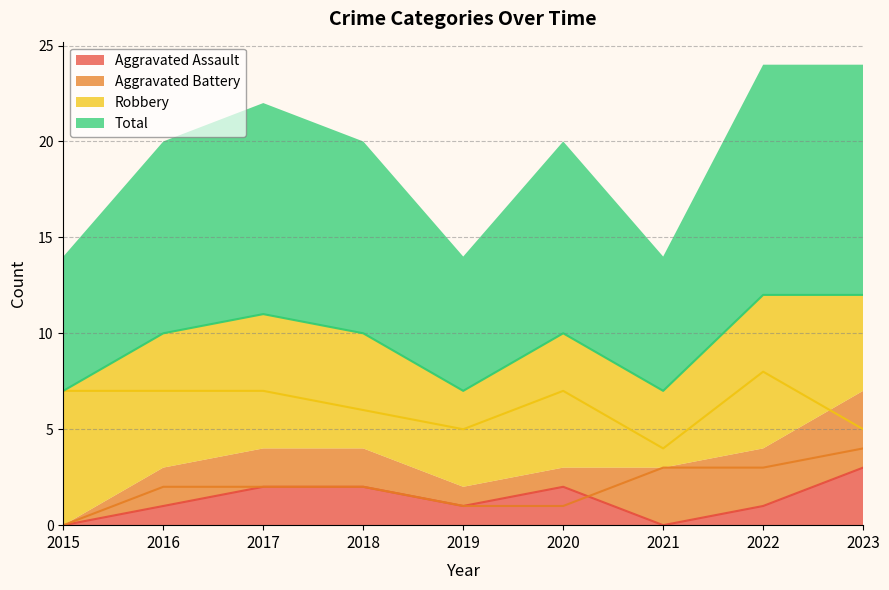

What is the maximum value shown in the chart?

12